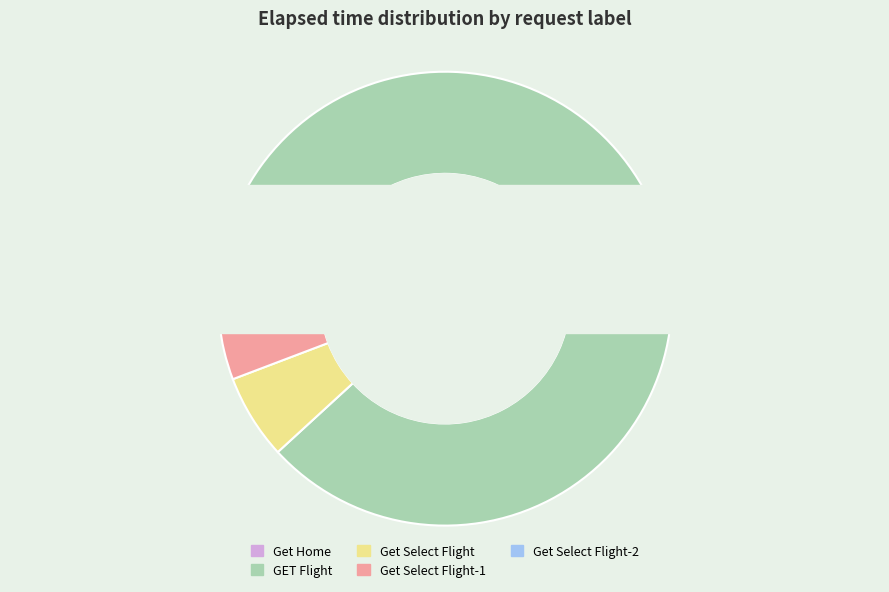

What percentage do Get Home and Get Select Flight together represent?

10.7%